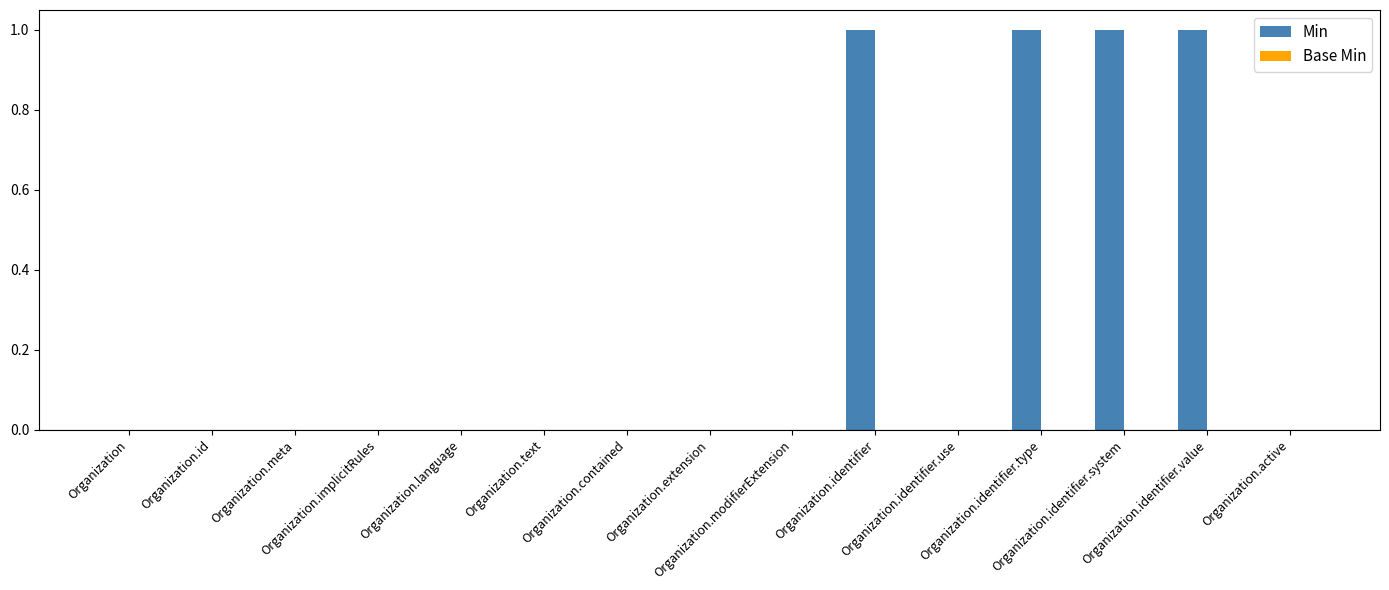

What is the sum of all values?

4